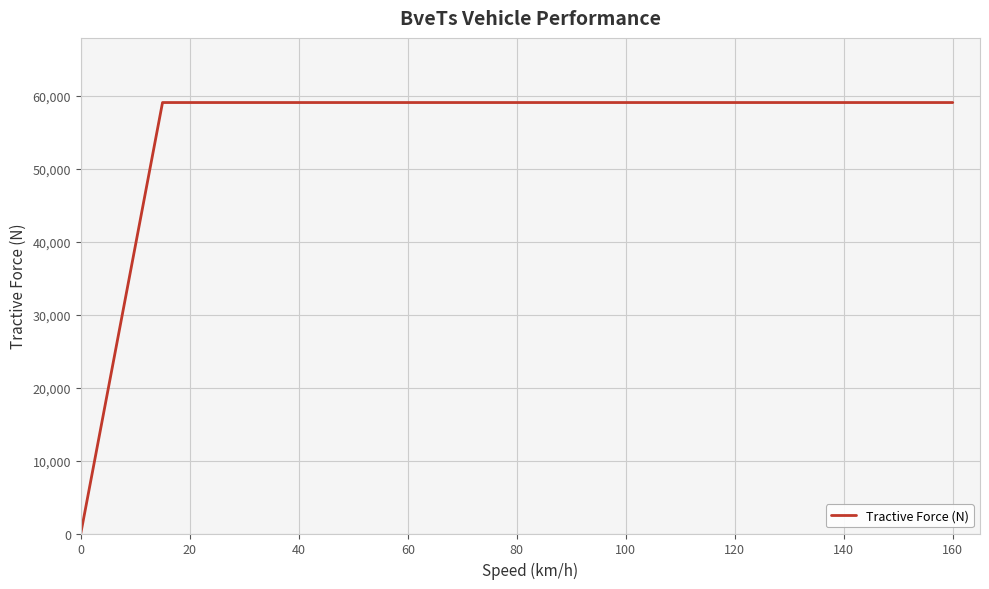

What is the difference between the maximum and minimum values?

59095.8